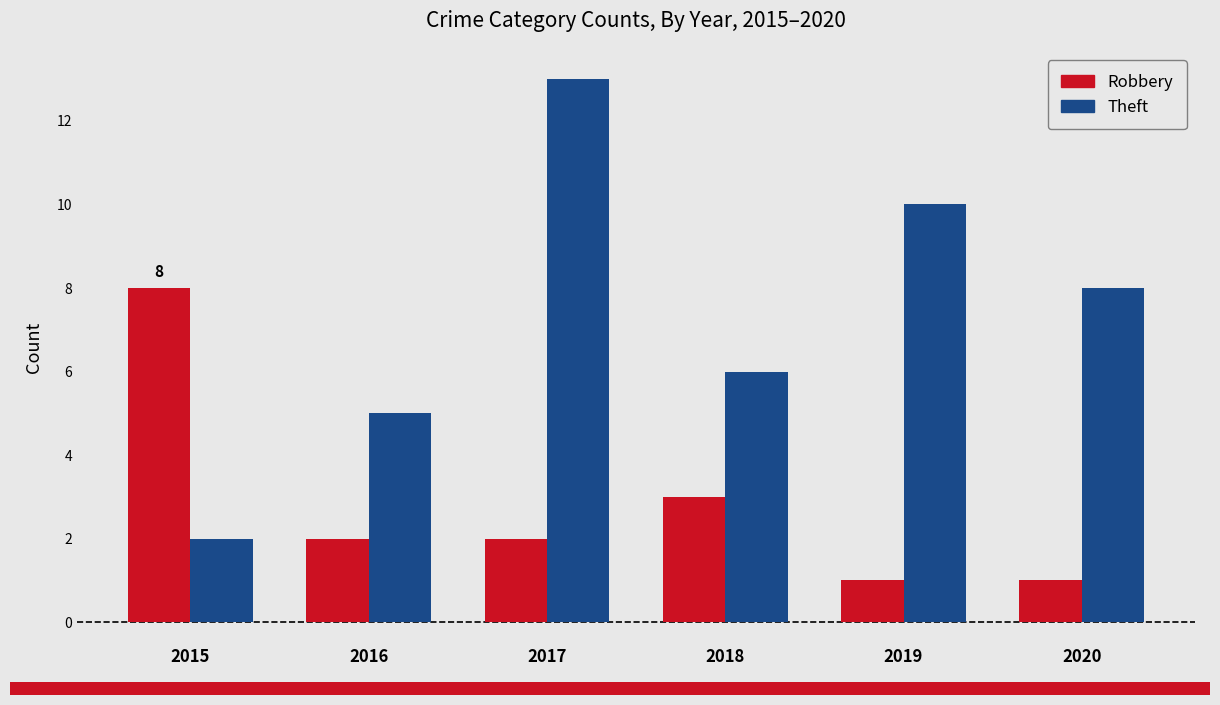

The value of Theft at 2020 is 6. True or false?

False